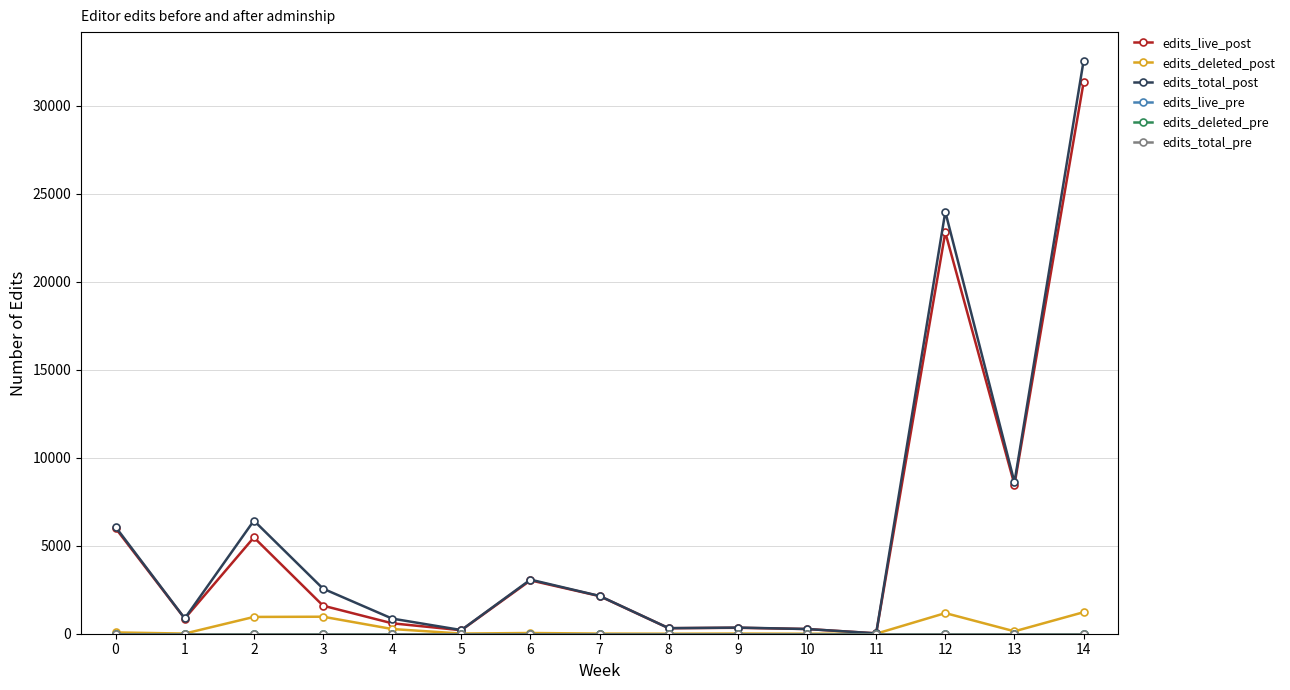

Which series has the largest total across all categories?

edits_total_post